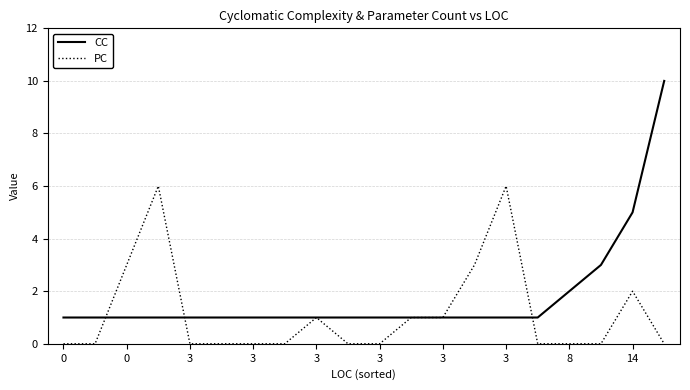

Which series has the largest total across all categories?

CC